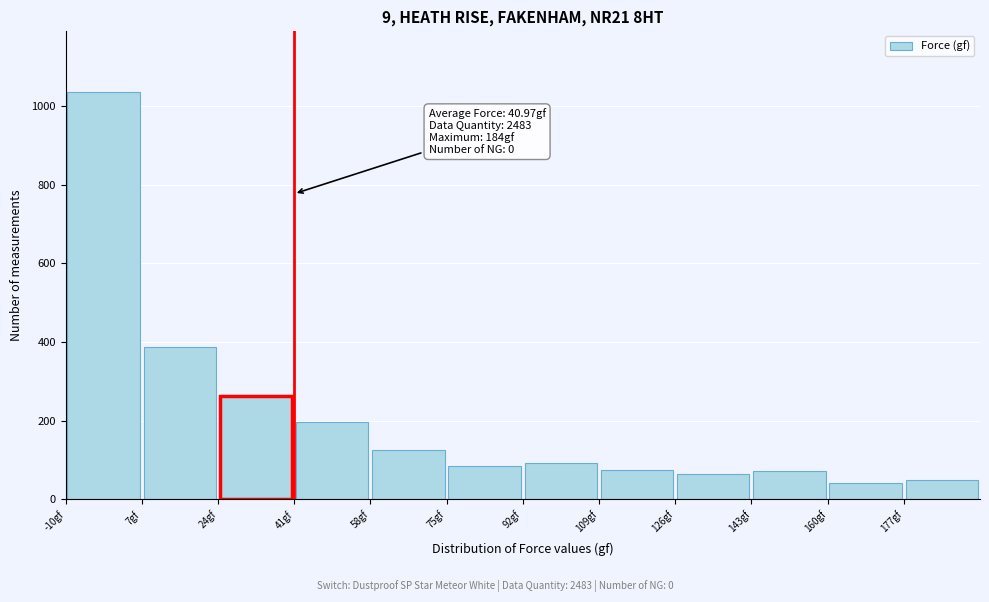

Which range on the x-axis has the tallest bar?

-10 to 7